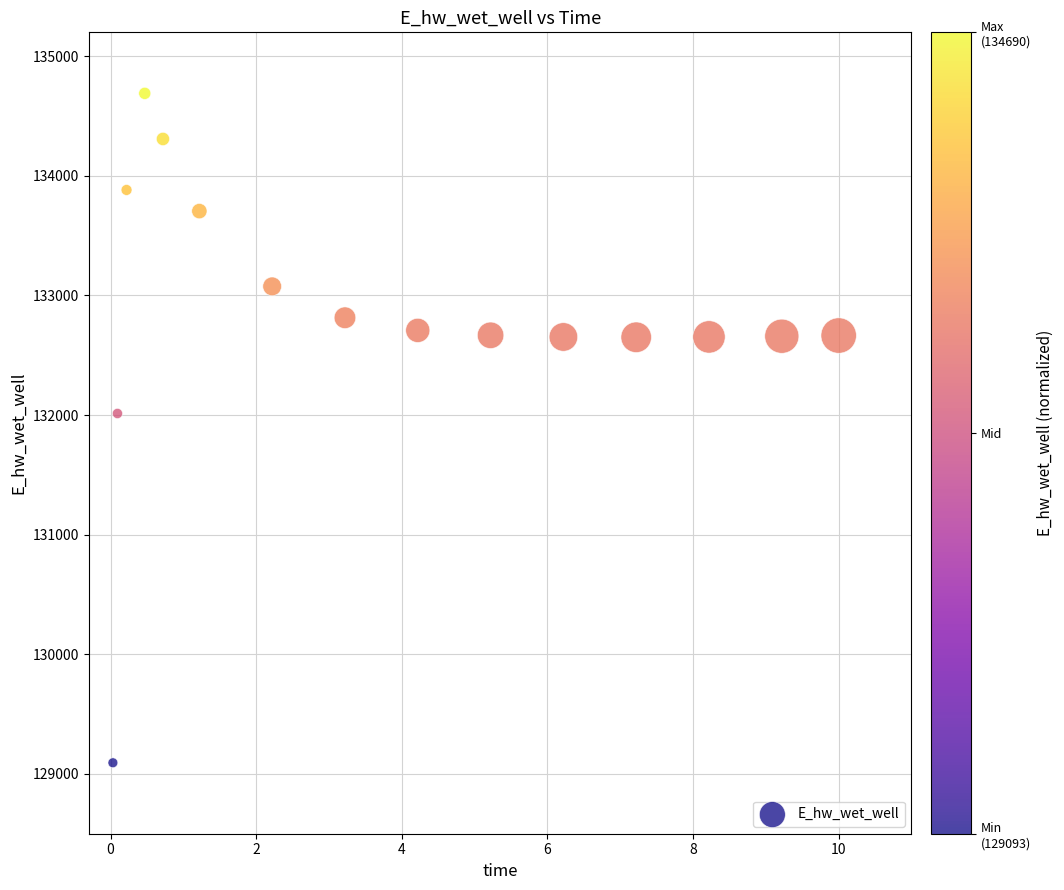

What is the range of Y values (max minus min)?

5596.5